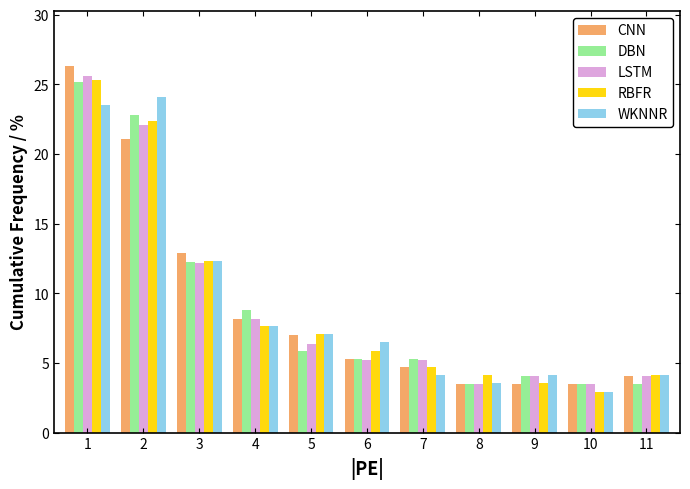

Is it true that CNN equals 7.0 at 5?

True